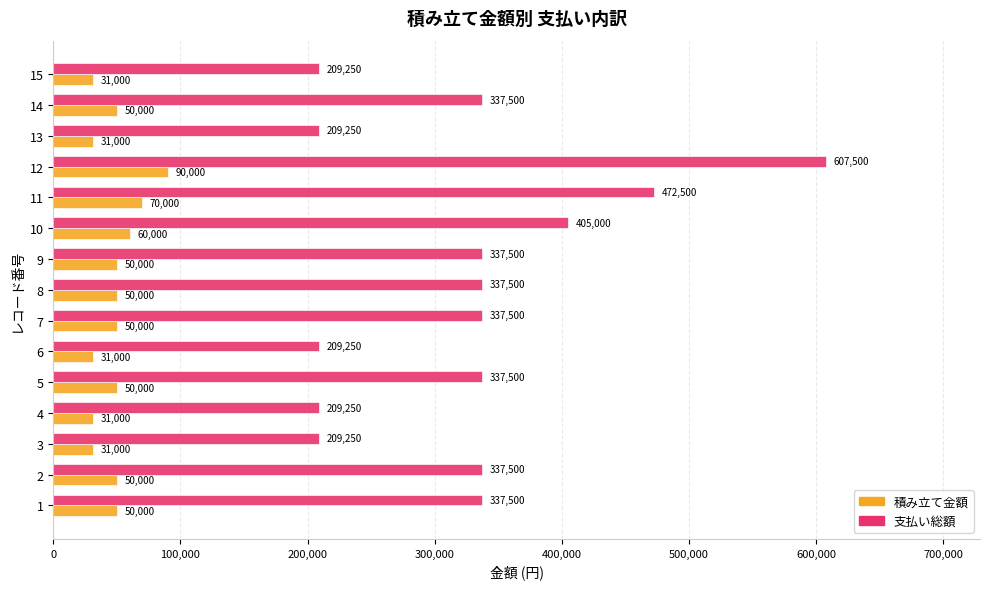

What is the average value of the 支払い総額 series?

326250